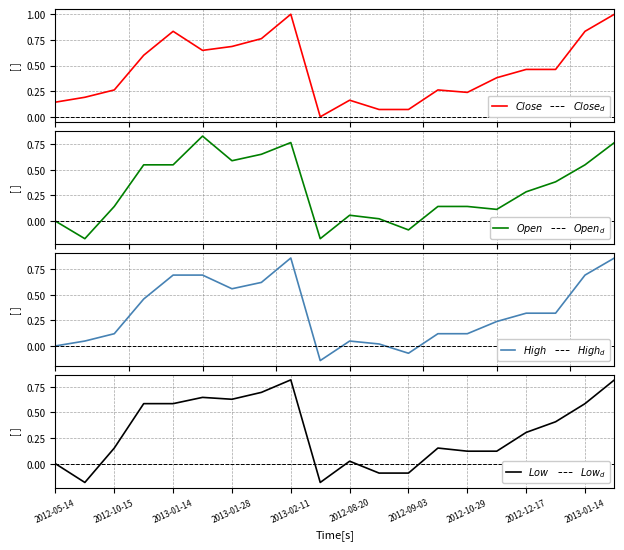

What is the difference between the maximum and minimum values in the Low series?

1.0